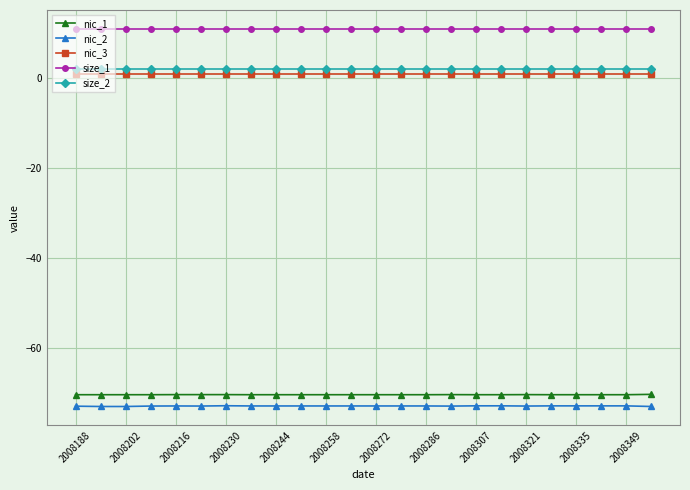

How many lines are shown in the chart?

5